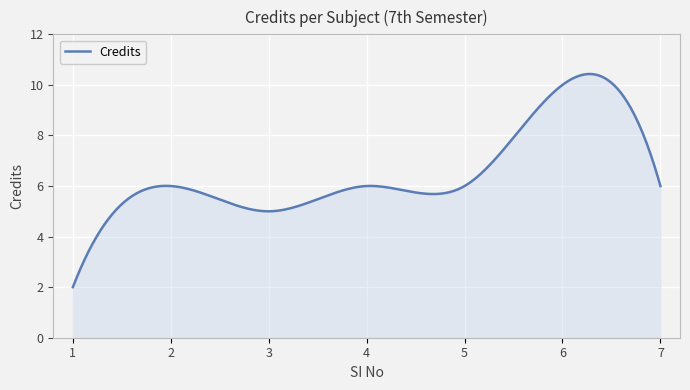

What is the sum of all values?

1946.6